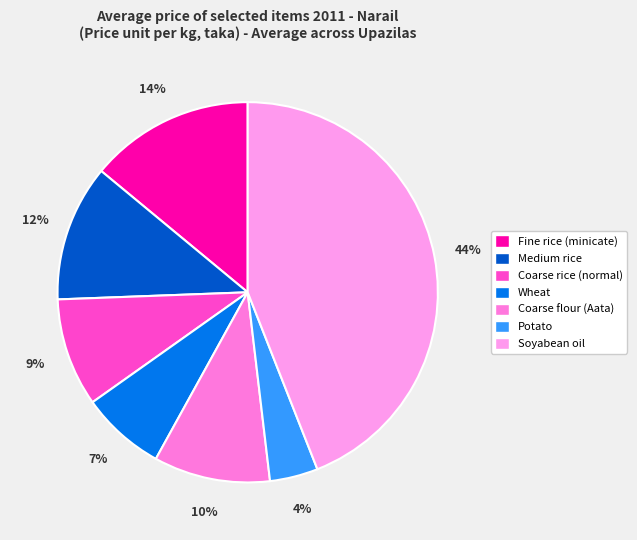

Rank the categories by value from lowest to highest.

Potato, Wheat, Coarse rice (normal), Coarse flour (Aata), Medium rice, Fine rice (minicate), Soyabean oil